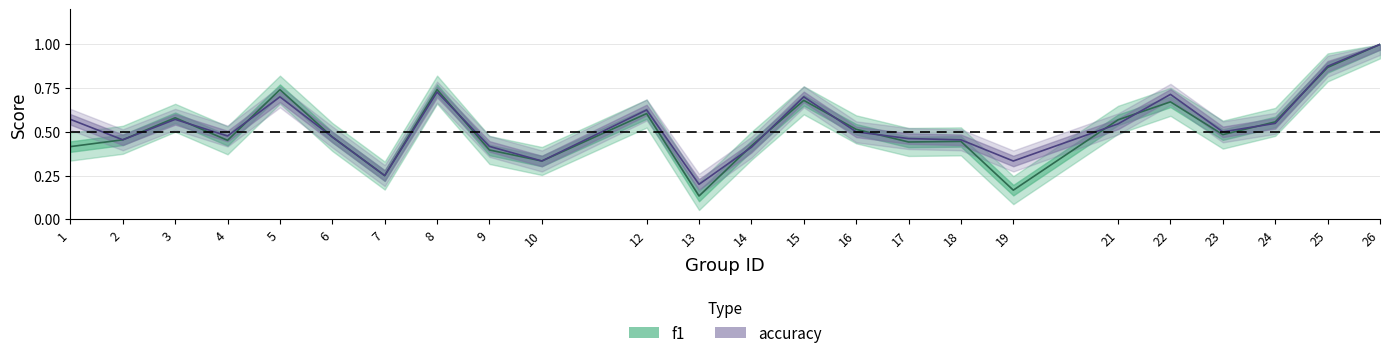

How many times do f1 and accuracy cross each other?

11